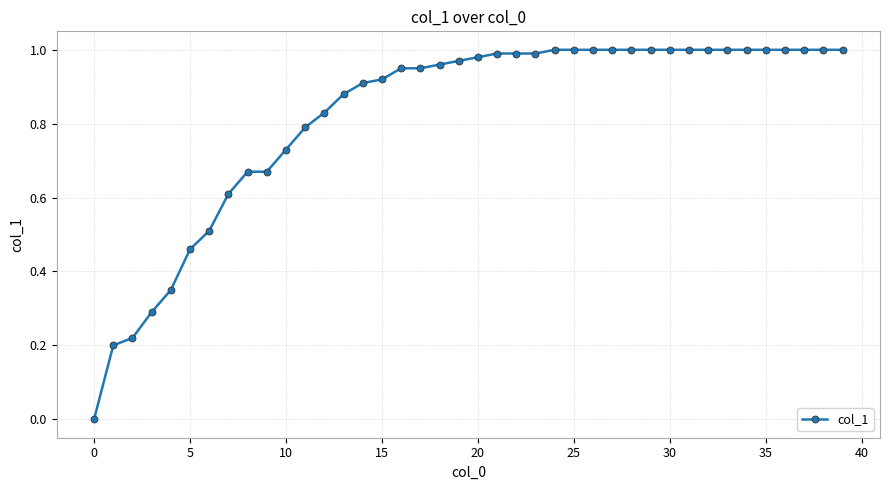

Which category has the highest value across all series?

24